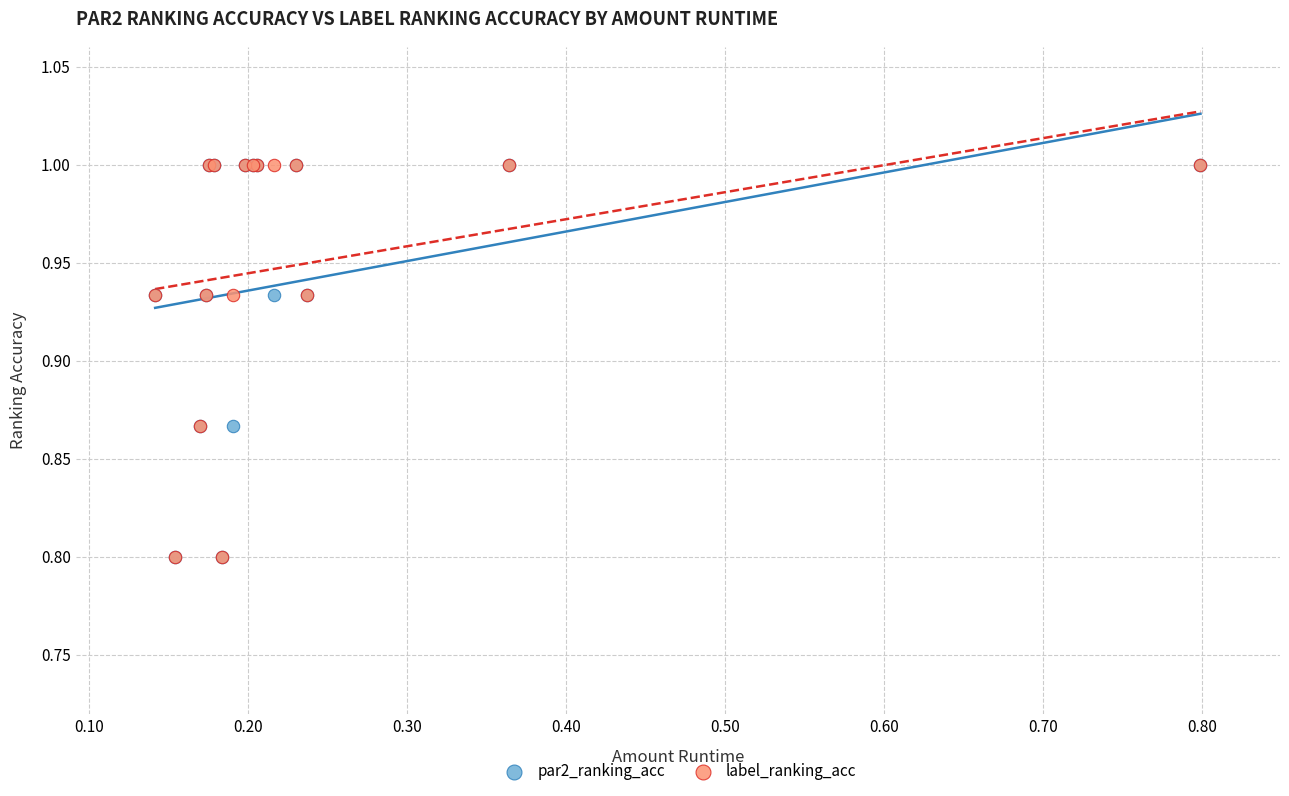

What are all the series names shown in the legend?

par2_ranking_acc, label_ranking_acc